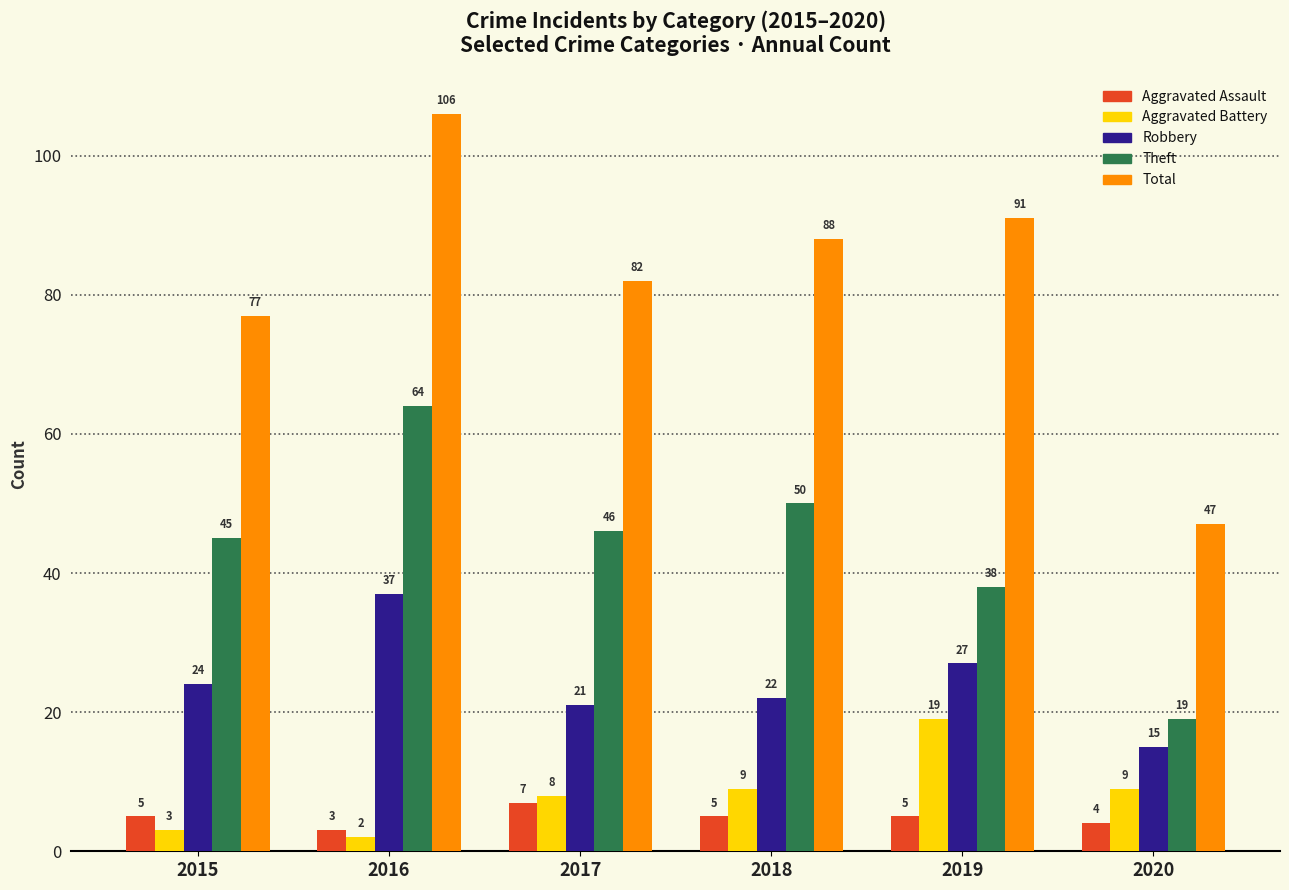

Which label corresponds to the largest value in the chart?

2016